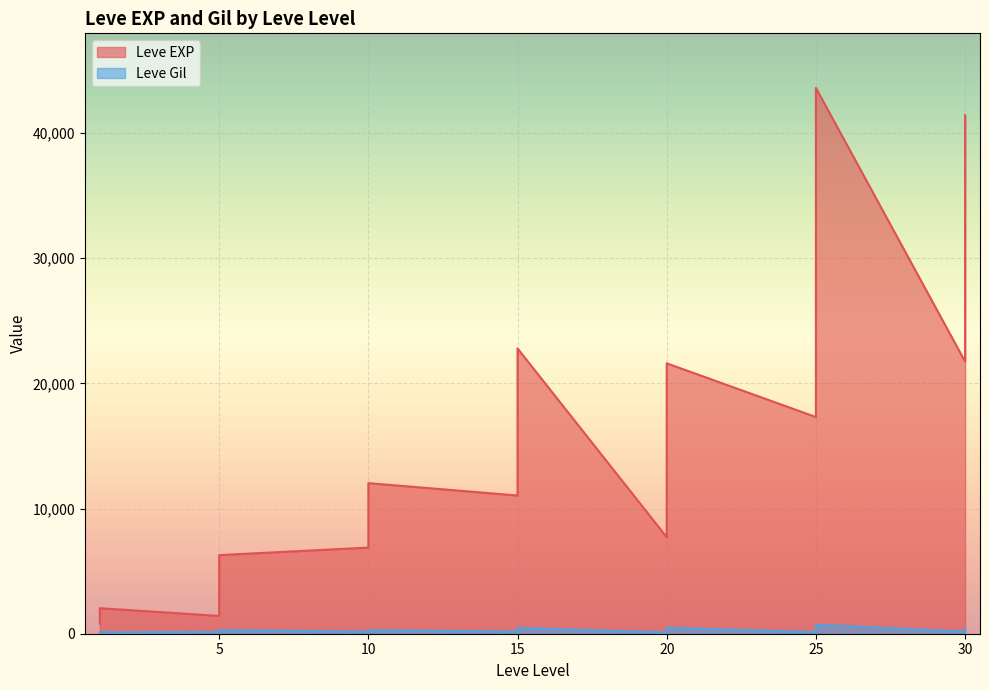

Rank the series by their average value, from lowest to highest.

Leve Gil, Leve EXP